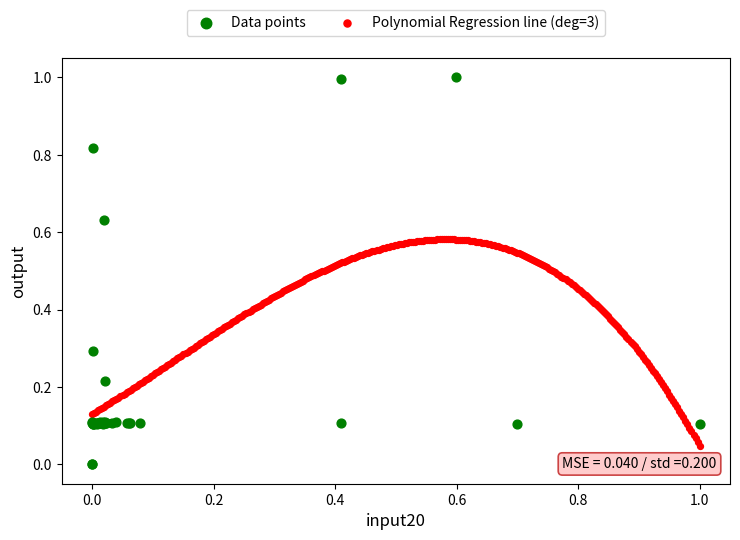

Which series has the largest Y range (max minus min)?

Data points